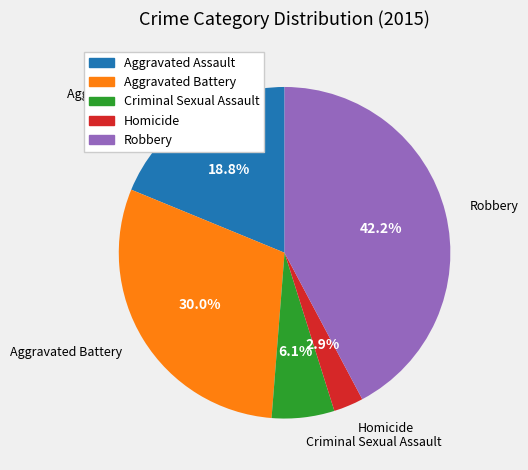

To the nearest percent, what percentage of the pie is Homicide?

3%